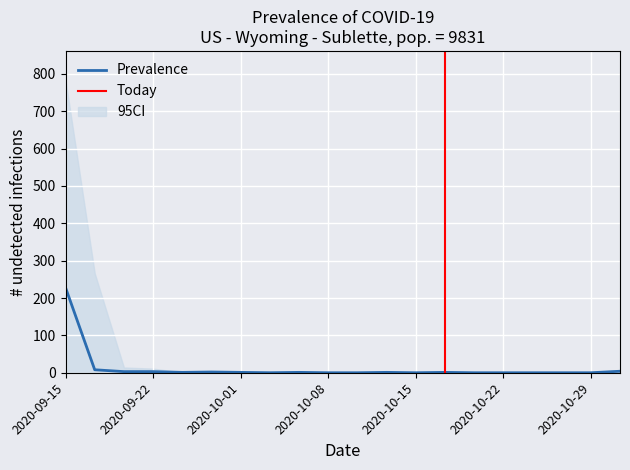

Reading left to right, what are all the values shown in this chart?

228	8	3	3	1	2	1	0	1	0	0	1	0	1	0	0	0	0	0	4